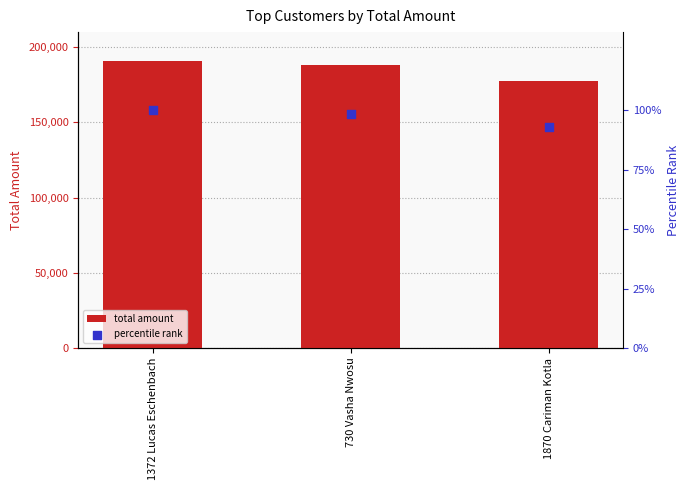

Which series contains the lowest Y value?

percentile rank